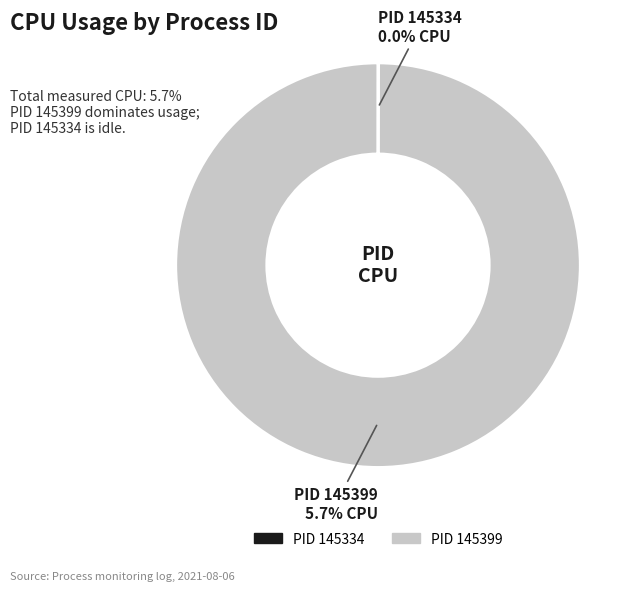

Does 145399 represent more than half of the total?

Yes